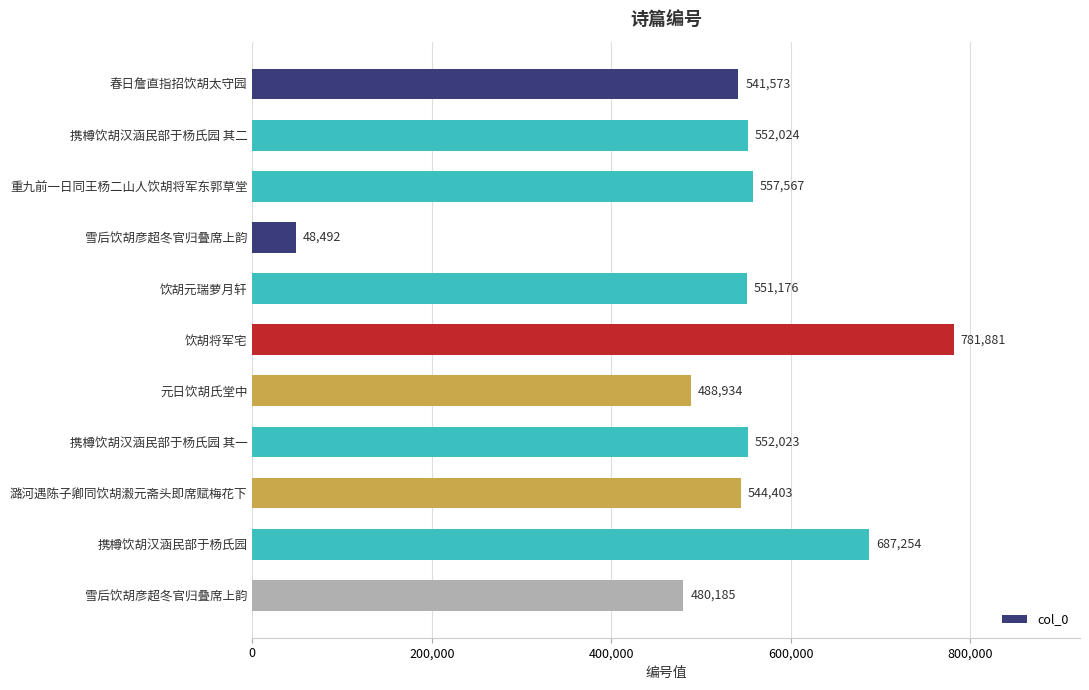

How many data points are less than 551176?

5